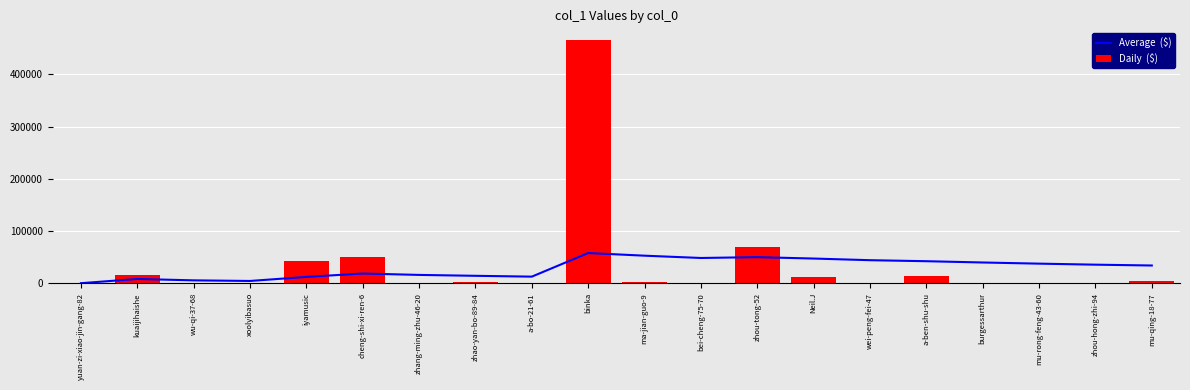

Between Neil.J and bei-cheng-75-70, which is larger?

bei-cheng-75-70